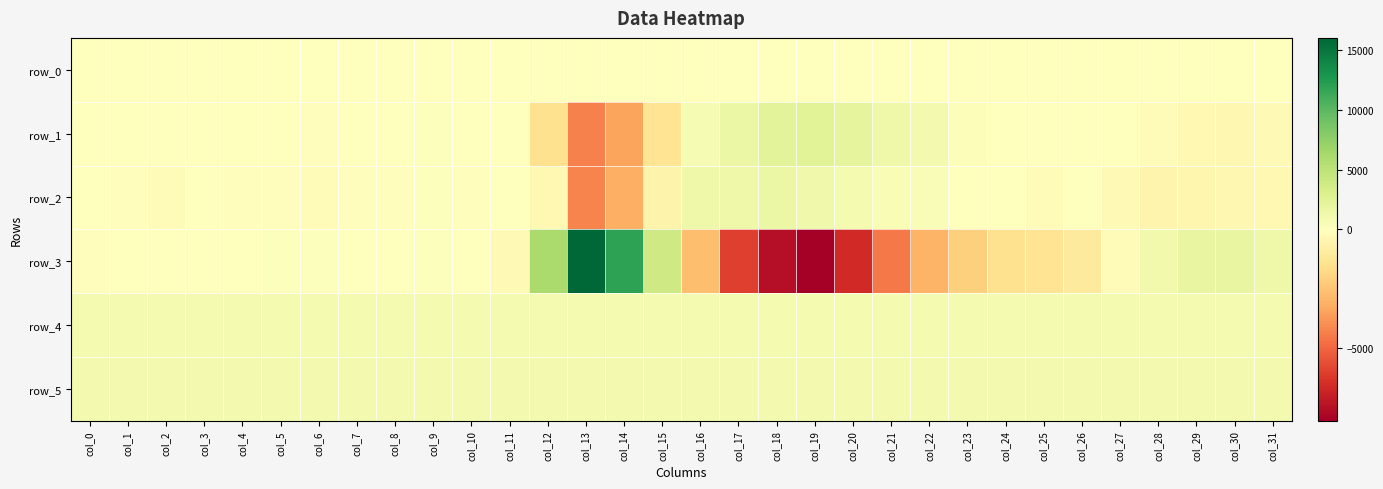

What is the spread (max minus min) of values at col_22?

3885.0